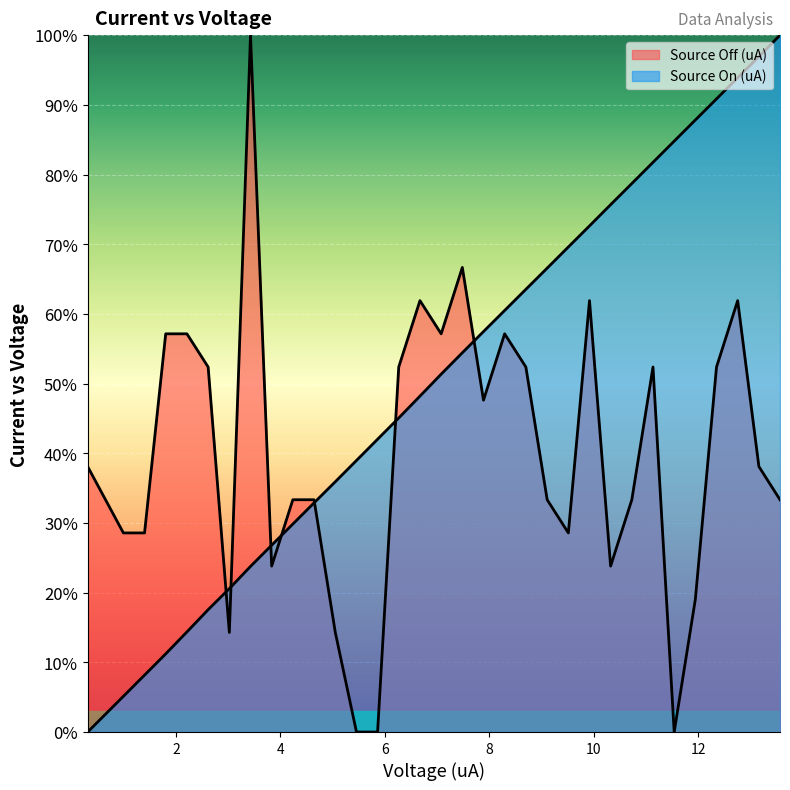

What is the maximum value for Source On (uA)?

1.0